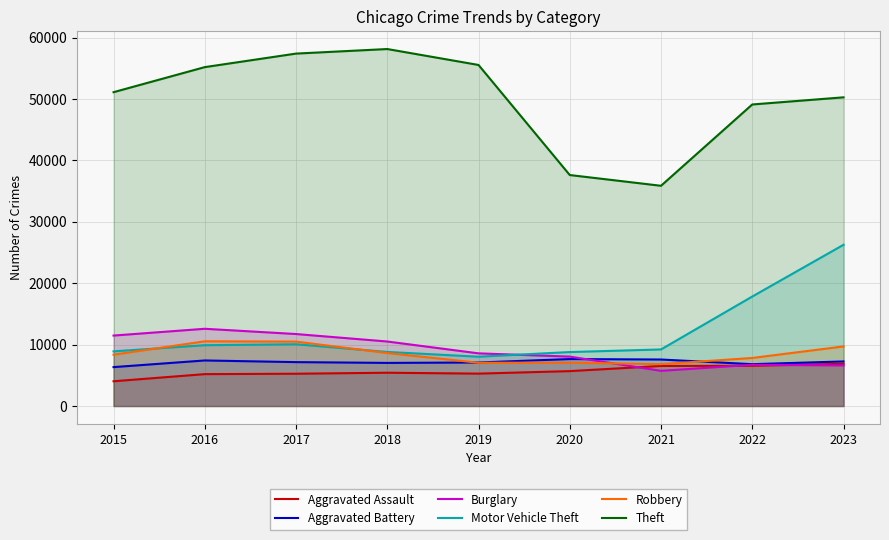

Rank the series at 2019 from lowest to highest value.

Aggravated Assault, Robbery, Aggravated Battery, Motor Vehicle Theft, Burglary, Theft